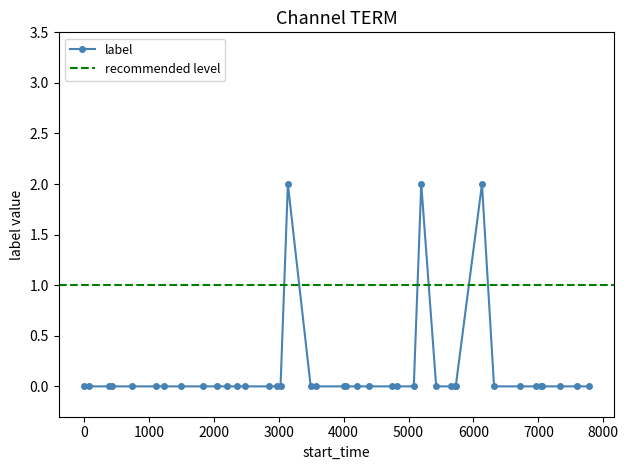

What is the value of the label point at the 32nd from the left?

2